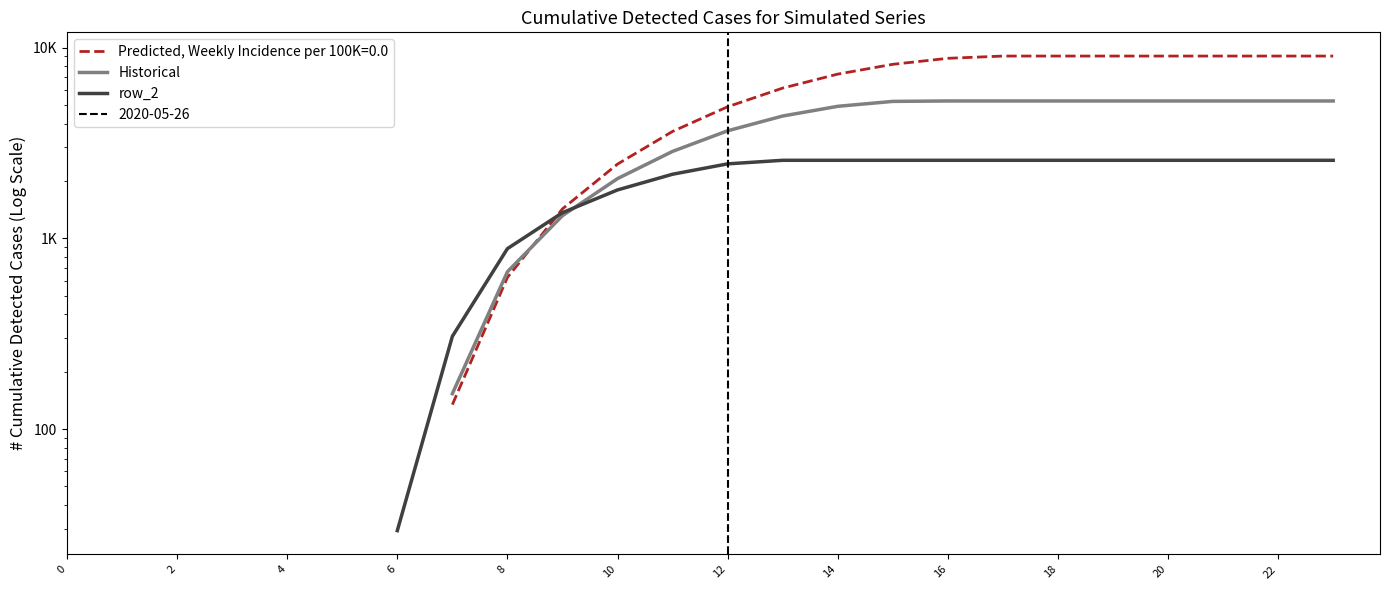

Which label corresponds to the largest value in the chart?

16